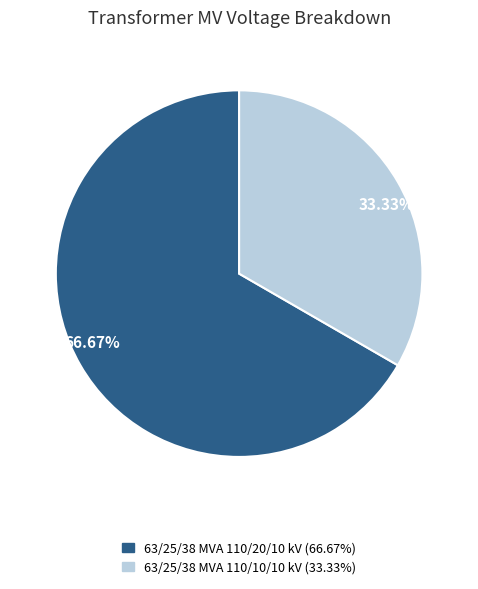

Between 66.67% and 33.33%, which is larger?

66.67%